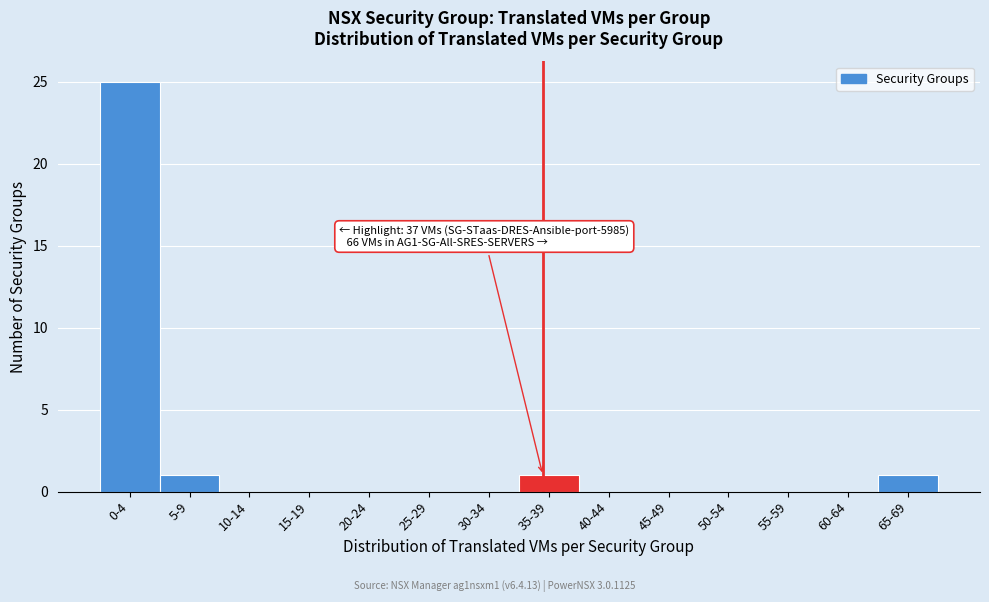

Reading left to right, extract all data points from this chart.

0-4=25	5-9=1	10-14=0	15-19=0	20-24=0	25-29=0	30-34=0	35-39=1	40-44=0	45-49=0	50-54=0	55-59=0	60-64=0	65-69=1